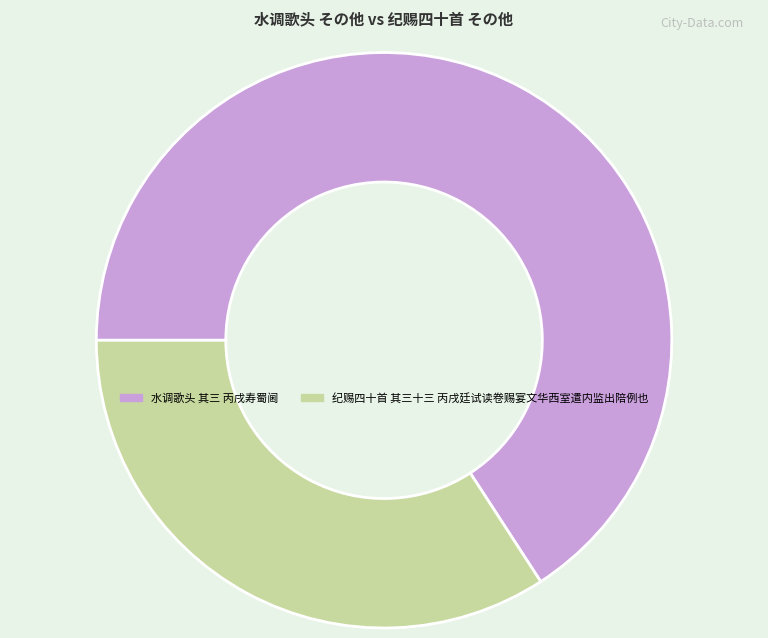

Is the sum of 纪赐四十首 其三十三 丙戌廷试读卷赐宴文华西室遣内监出陪例也 and 水调歌头 其三 丙戌寿蜀阃 greater than half?

Yes